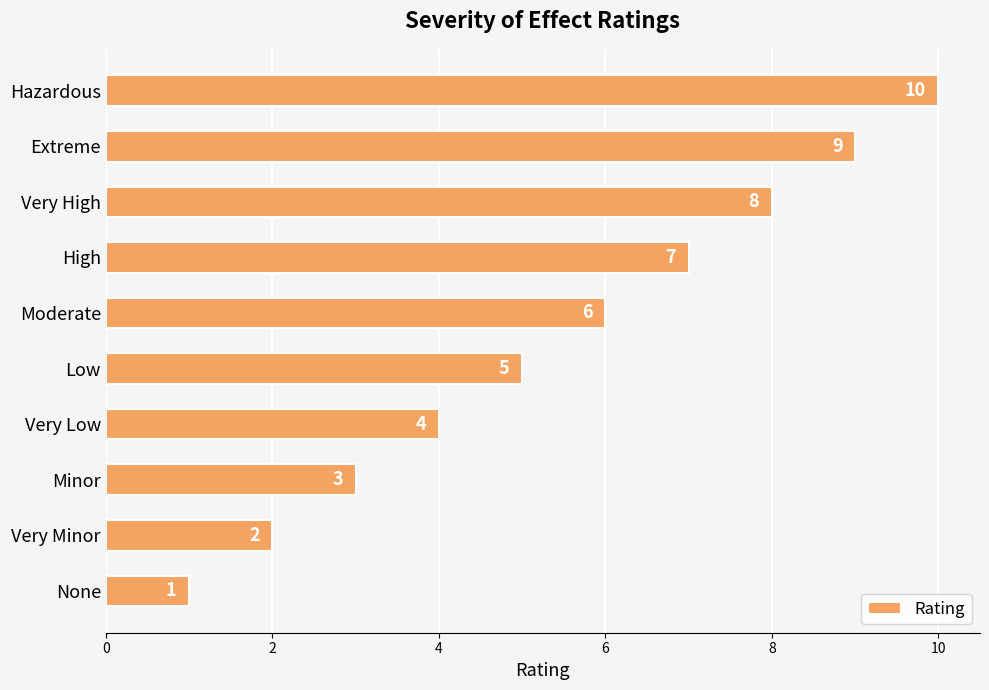

Between Minor and Very High, which is larger?

Very High